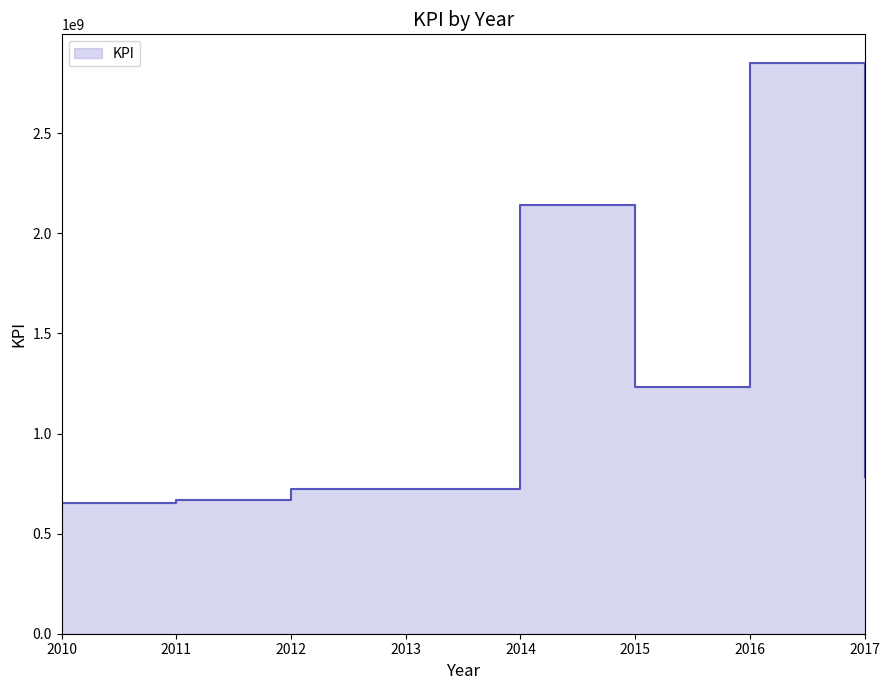

What is the change in value from 2012 to 2016?

+2128147932.9